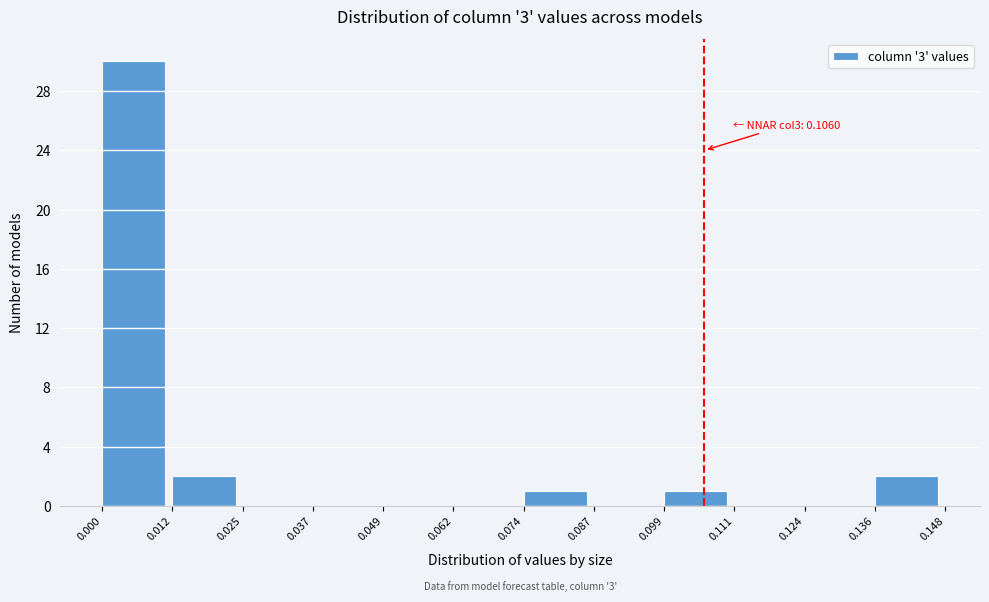

Which range on the x-axis has the tallest bar?

0.000 to 0.012